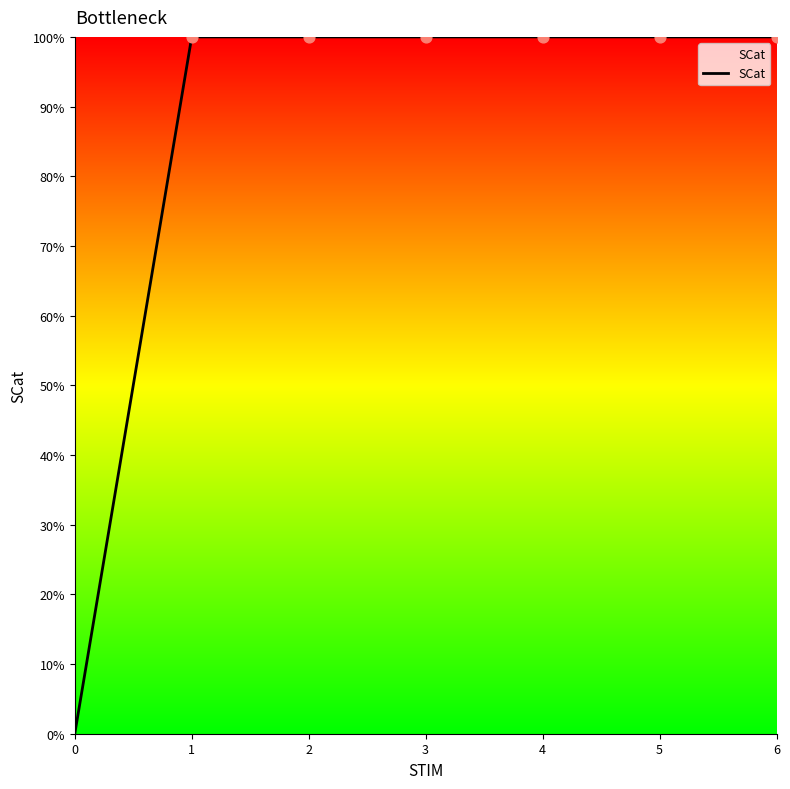

What is the change in value from 0 to 3?

+1